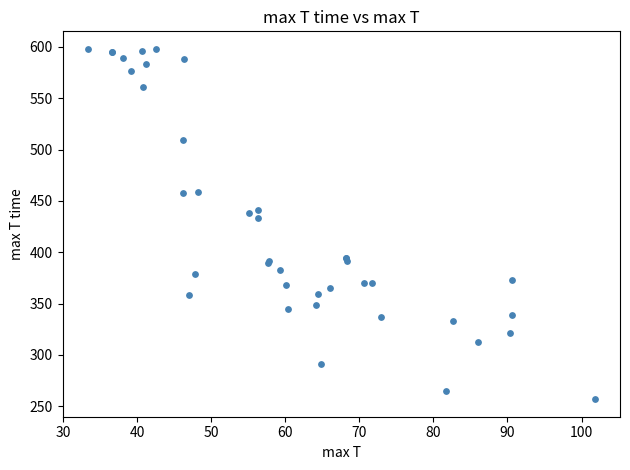

What Y value in the scatter plot is closest to 427?

433.0